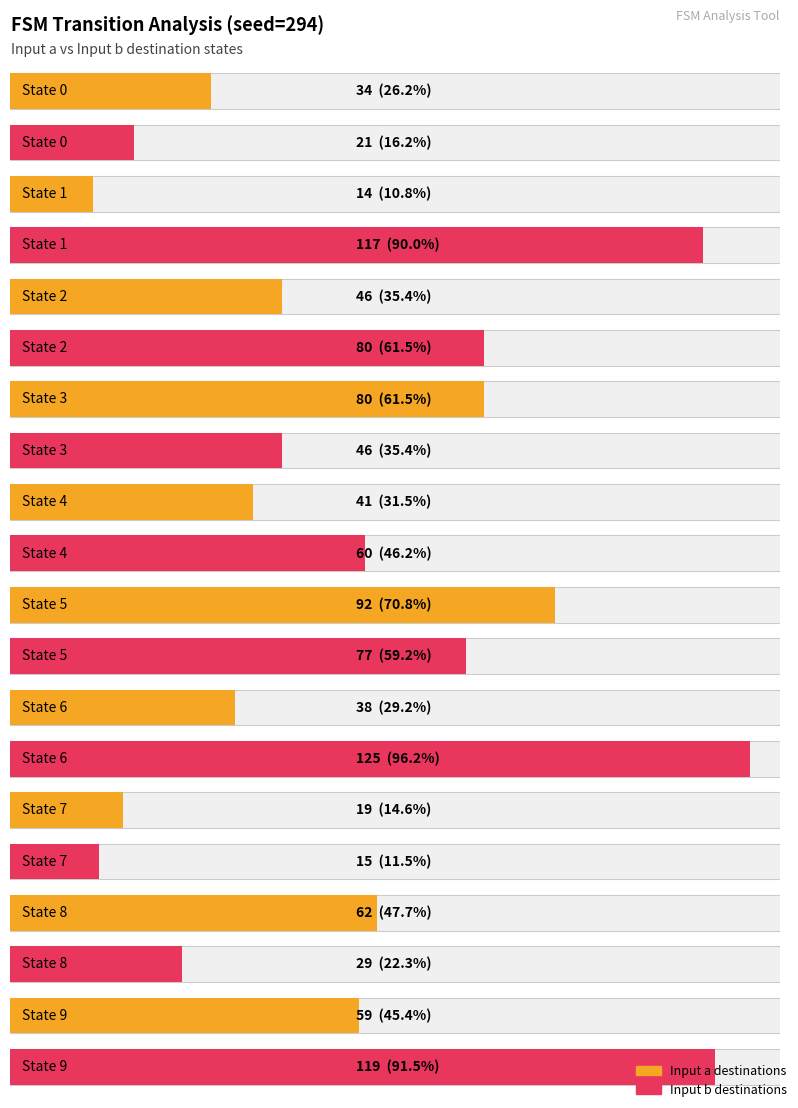

The value of input_b_destinations at State 2 is 43. True or false?

False